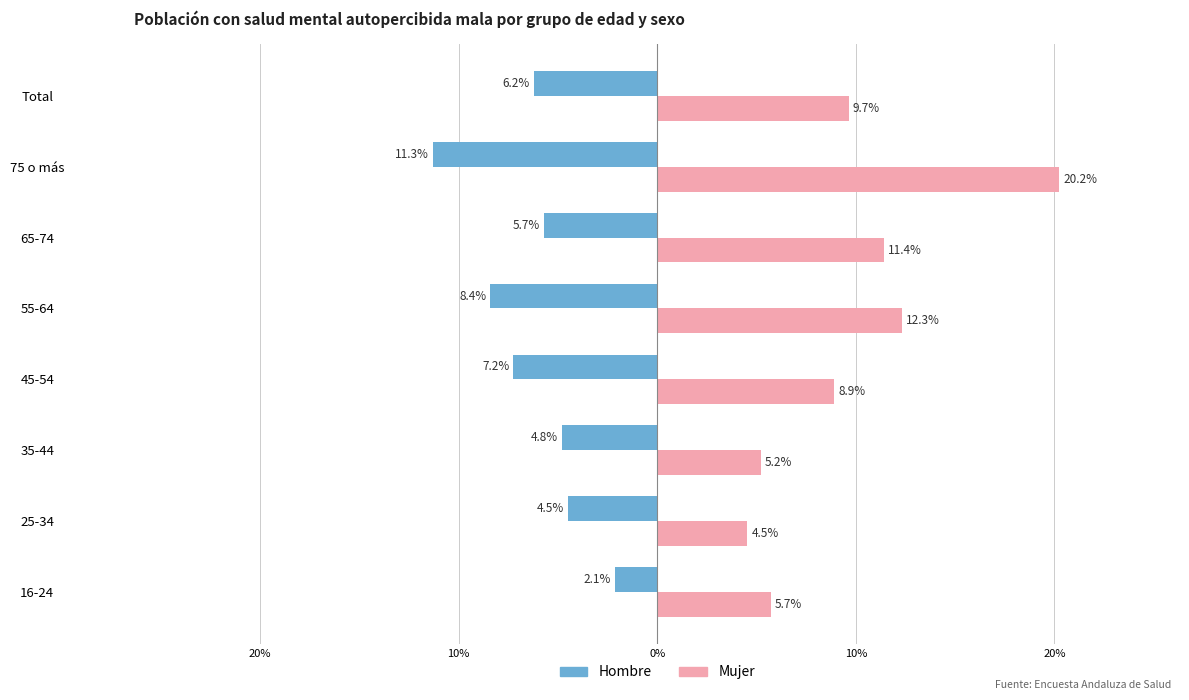

List the series in order of their overall mean, lowest first.

Hombre, Mujer